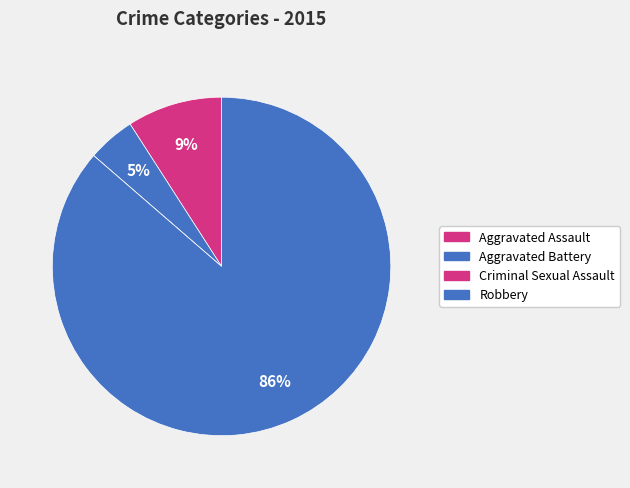

What is the ratio of the value at Aggravated Battery to the value at Aggravated Assault?

0.5